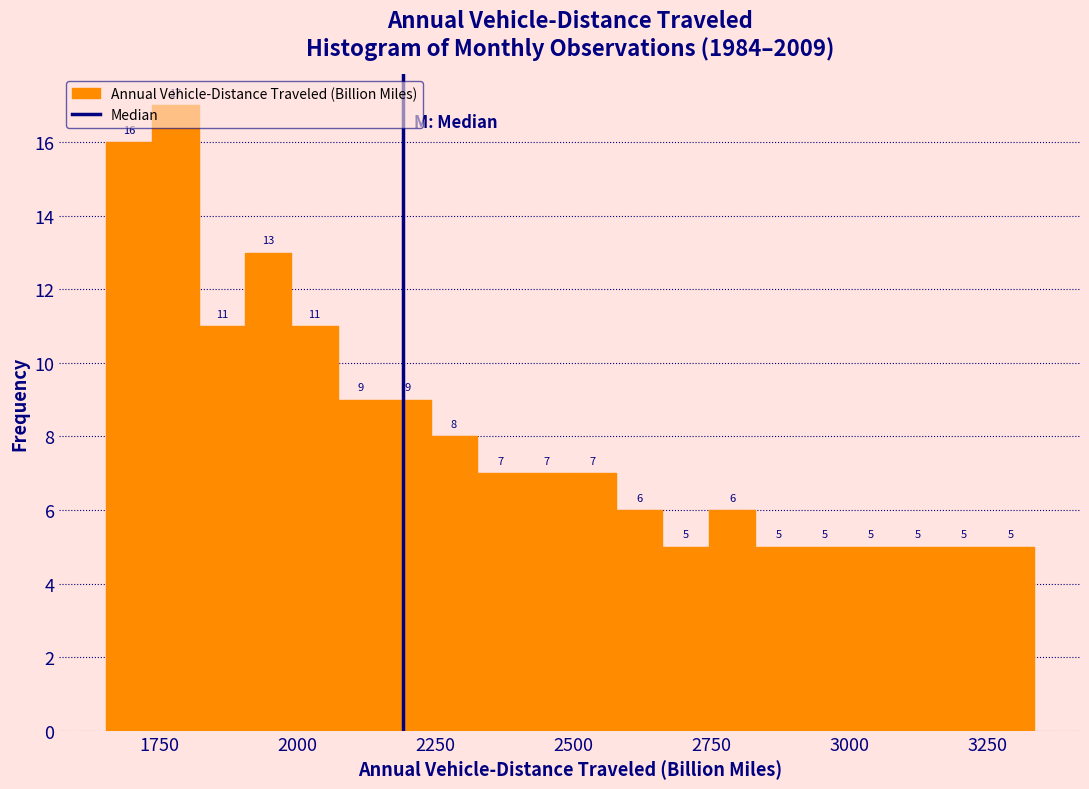

Read against the x-axis, roughly where is the centre of the tallest bar?

1800